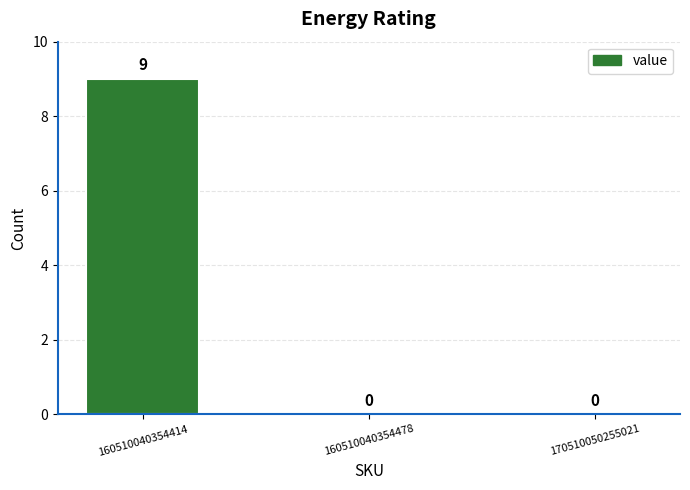

The chart shows a value of 14 at 160510040354414. True or false?

False